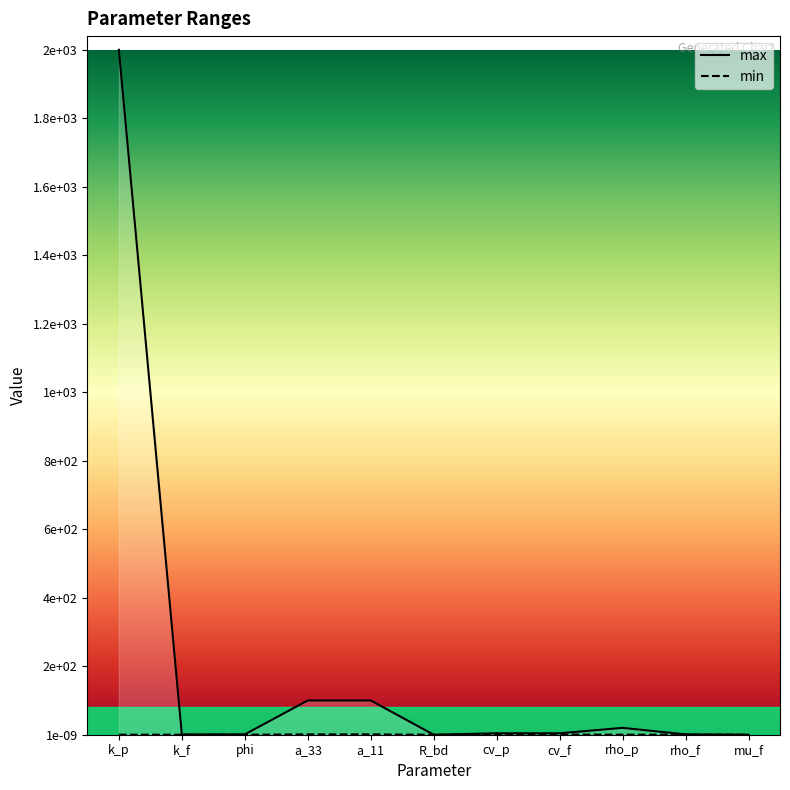

What is the greatest value displayed?

2000.0